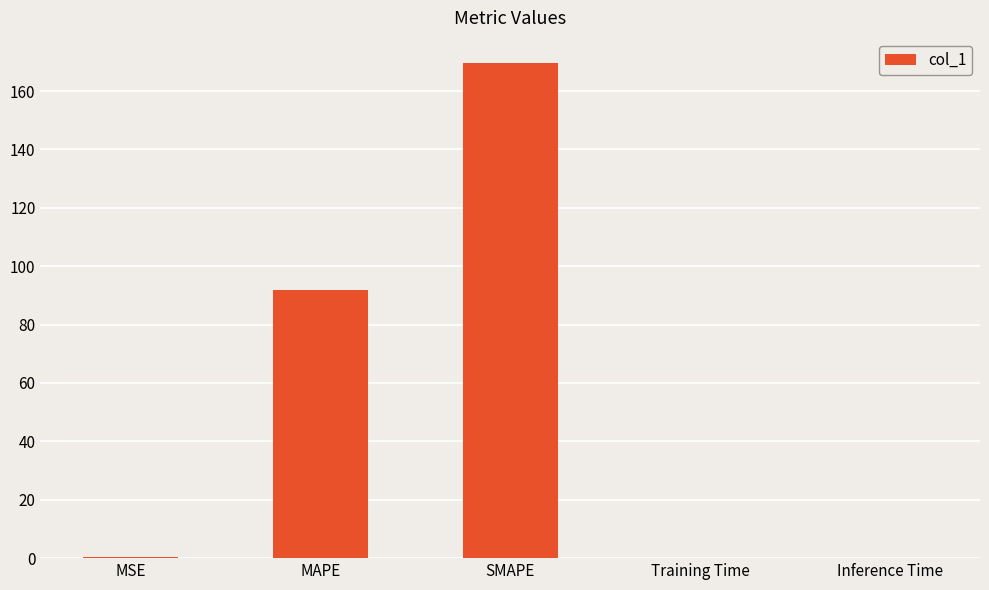

What is the approximate value at MSE?

0.3